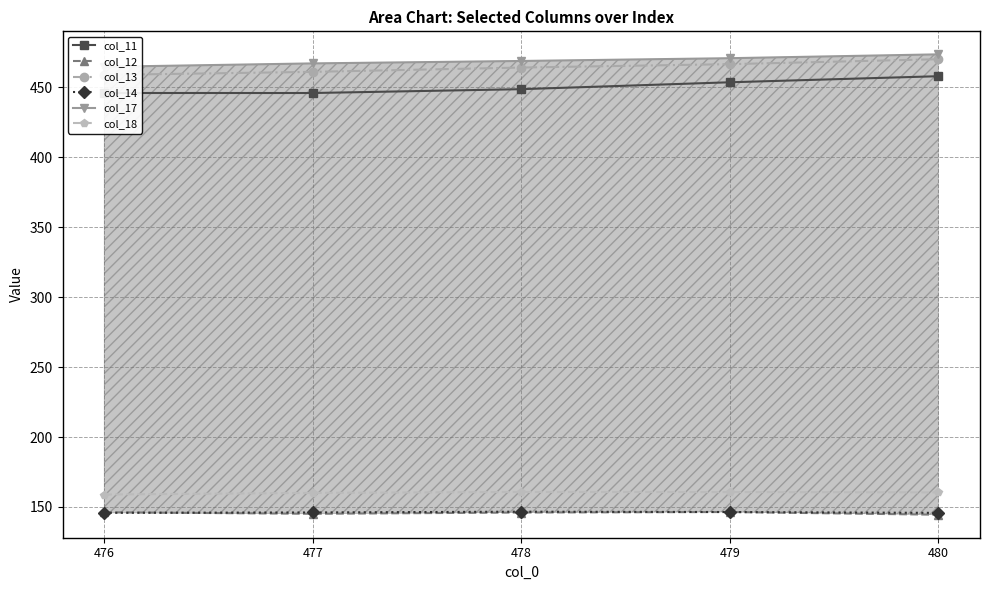

Which category has the lowest value in the col_11 series?

477